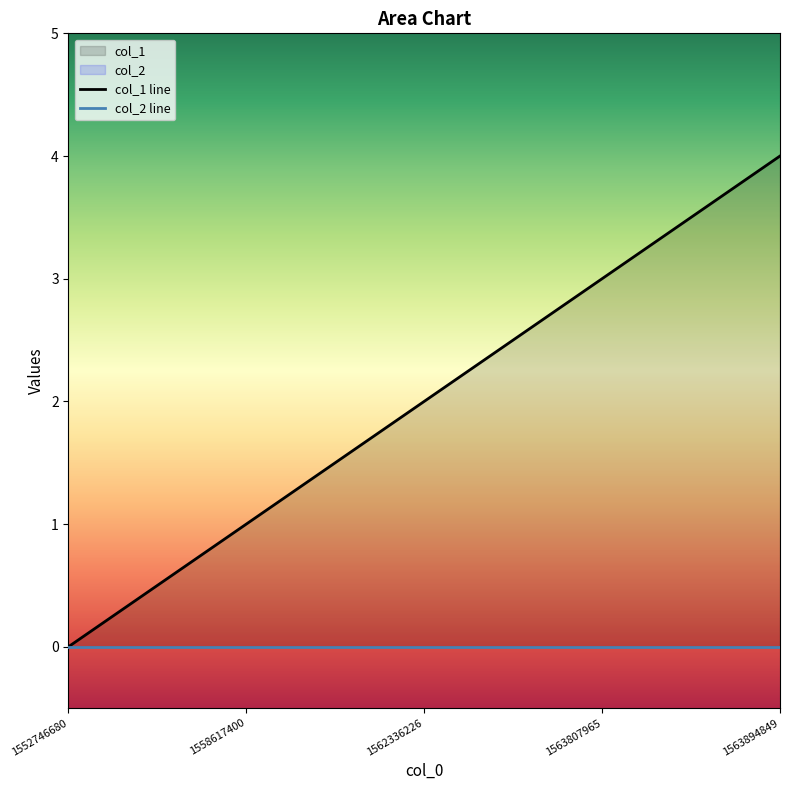

What is the greatest value displayed?

4